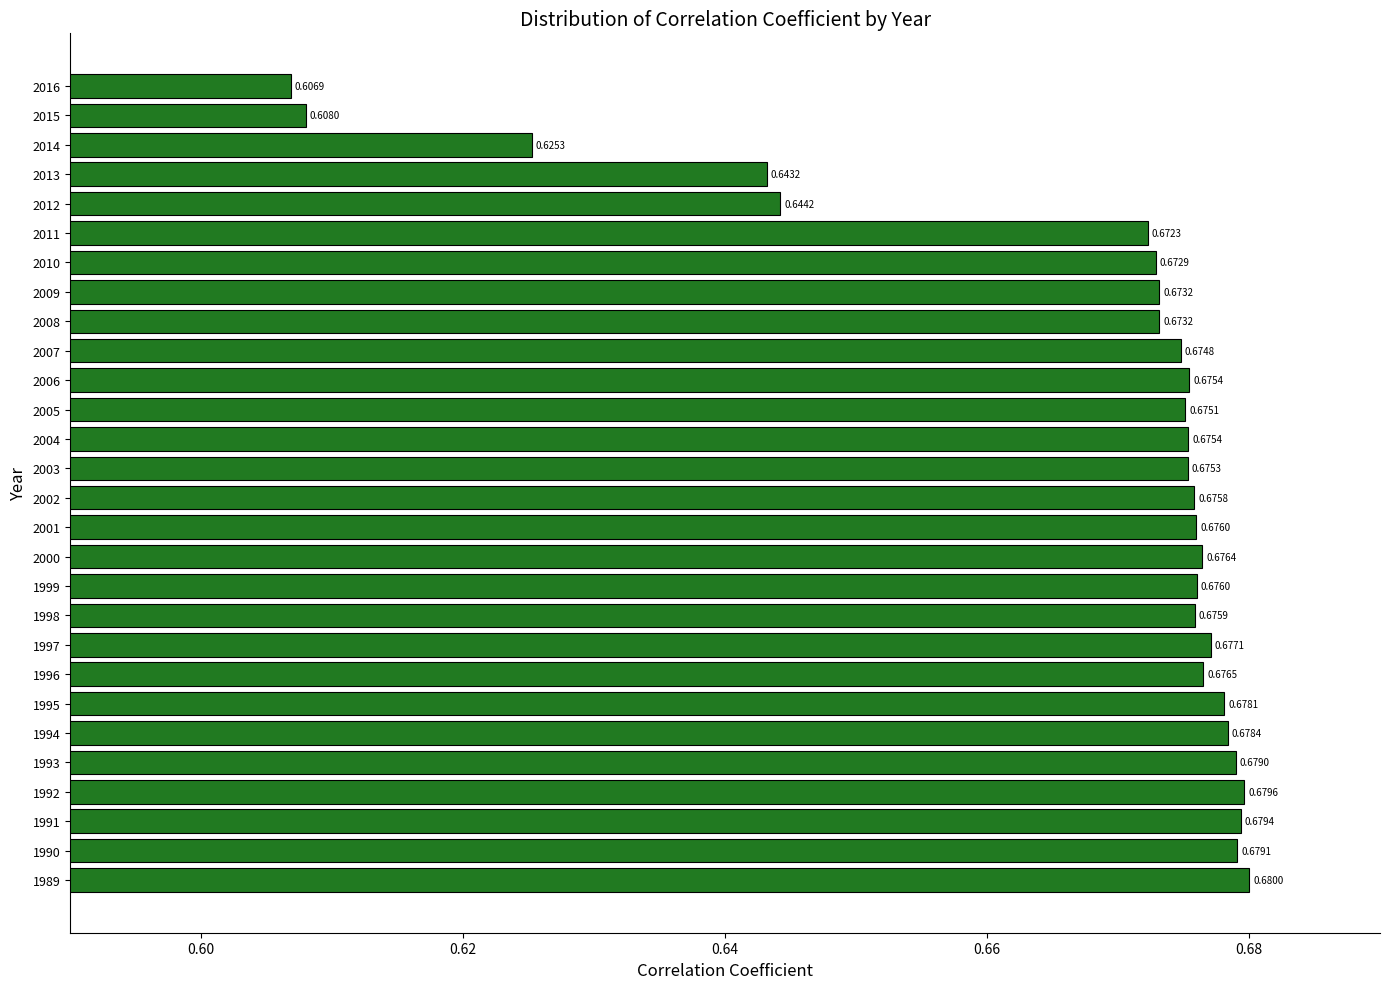

What is the sum of all values?

18.7